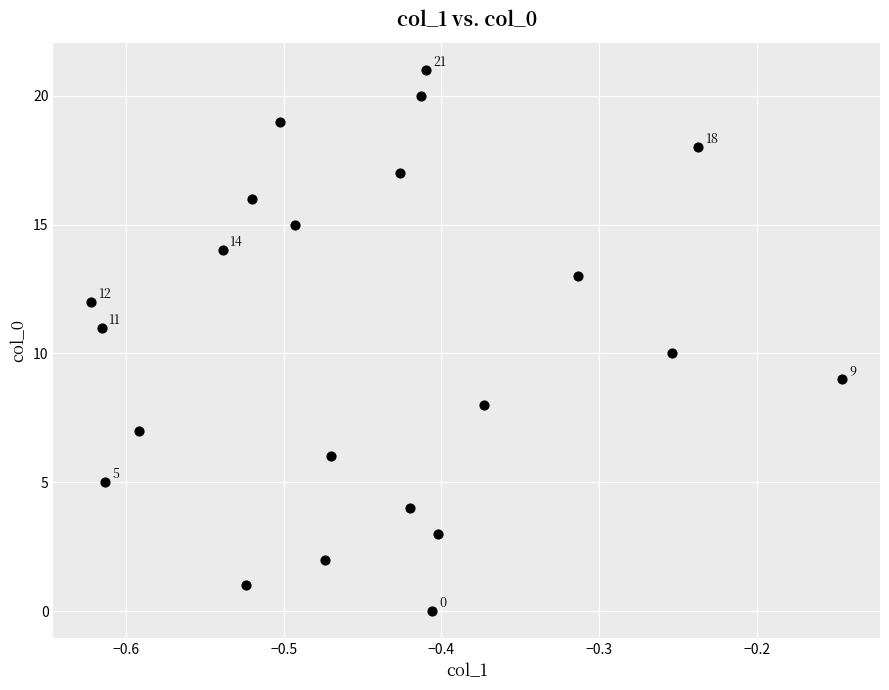

What is the range of Y values (max minus min)?

21